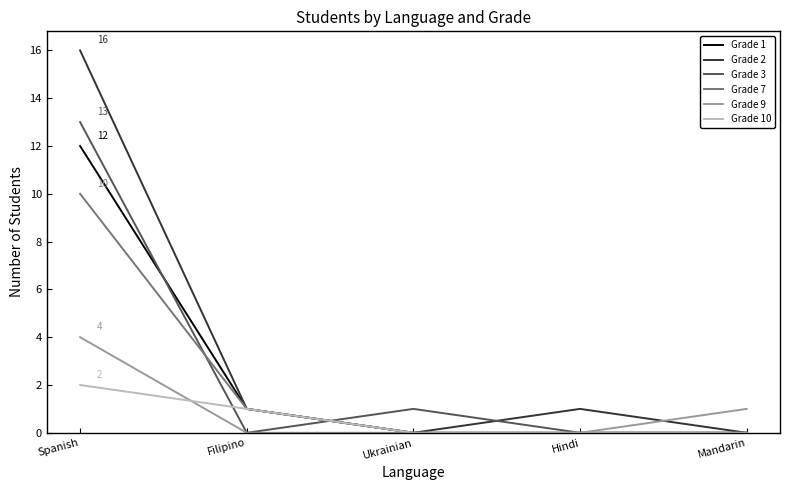

At how many categories does at least one series exceed 15?

1